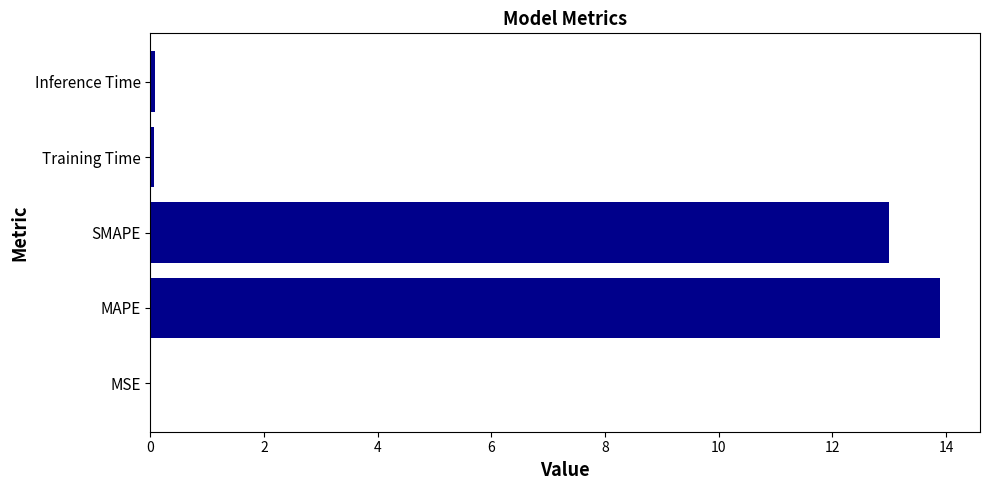

Which has a higher value, Inference Time or MAPE?

MAPE